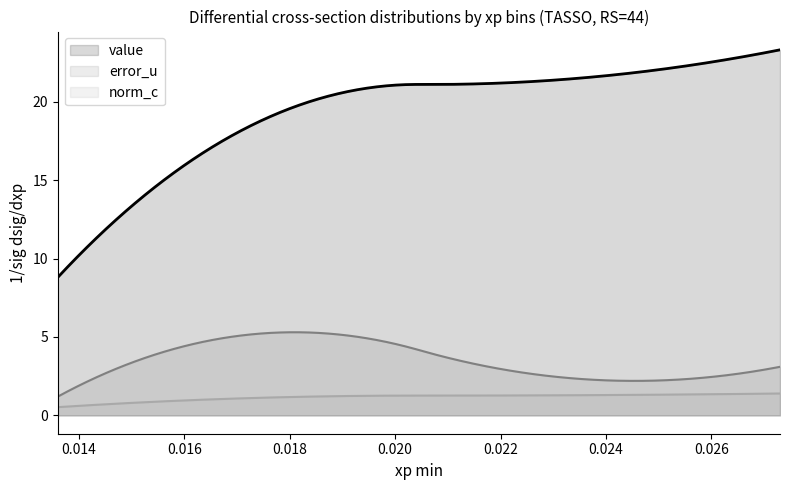

What is the spread (max minus min) of values at 0.0227?

20.0